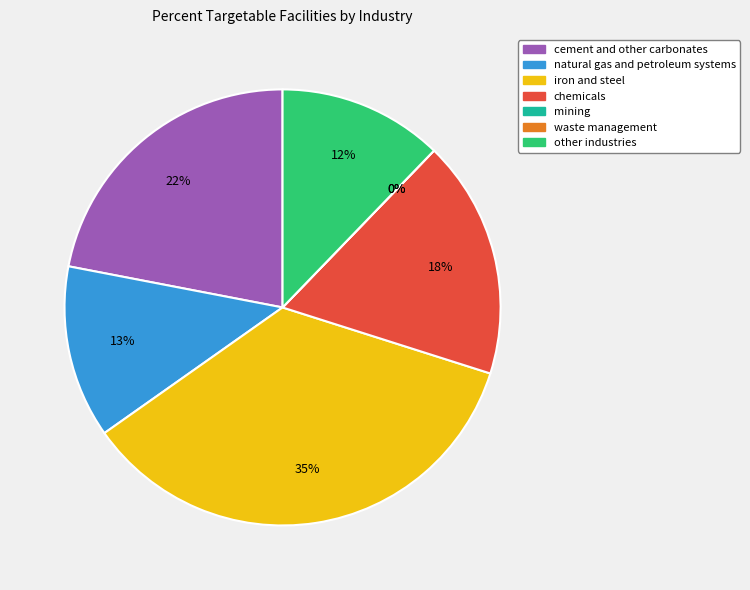

What portion of the pie excludes mining?

100.0%